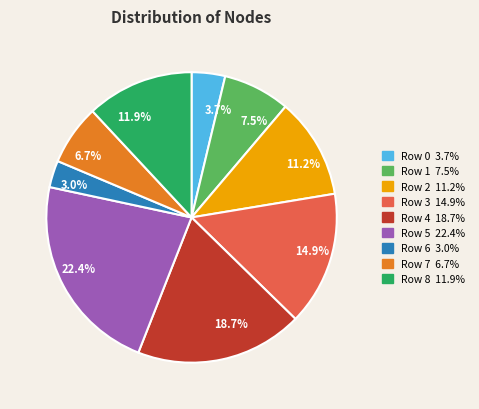

Is there any slice that represents more than half of the pie?

No